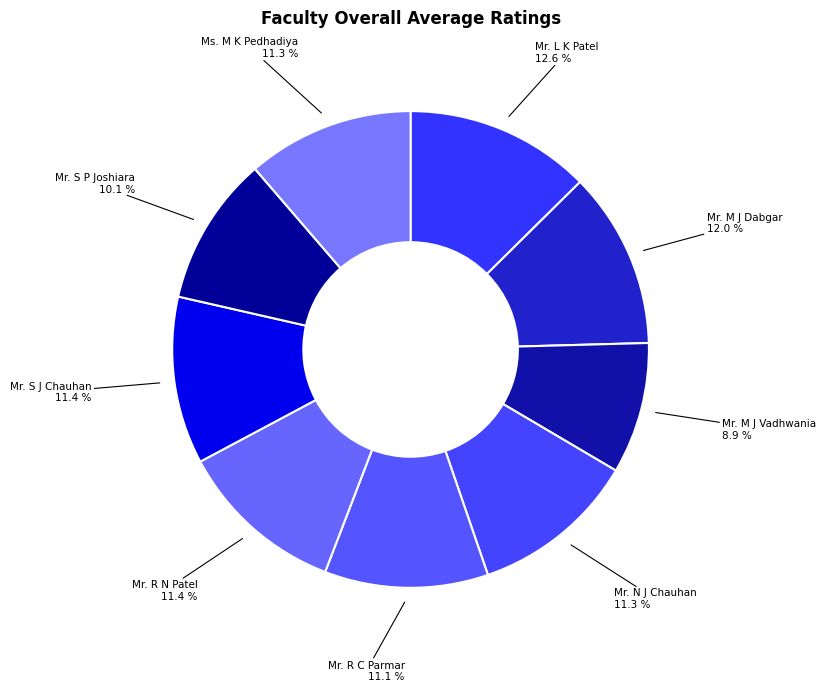

Does Mr. R C Parmar account for over 50% of the chart?

No